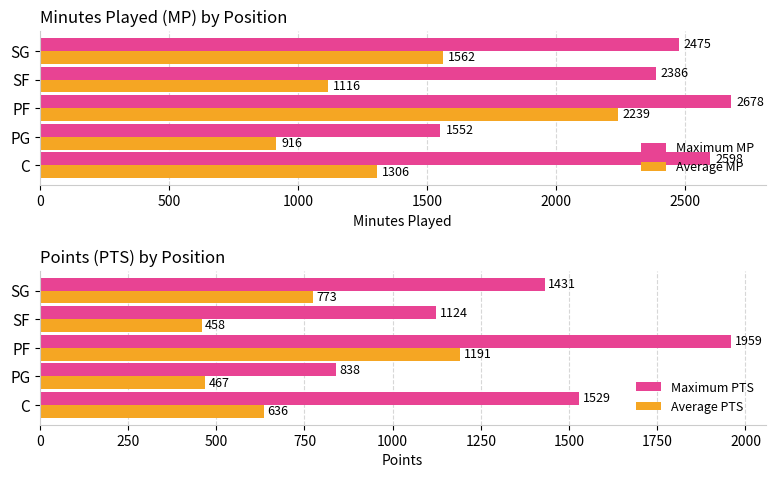

Where is Maximum MP nearest to the value 2115?

SF